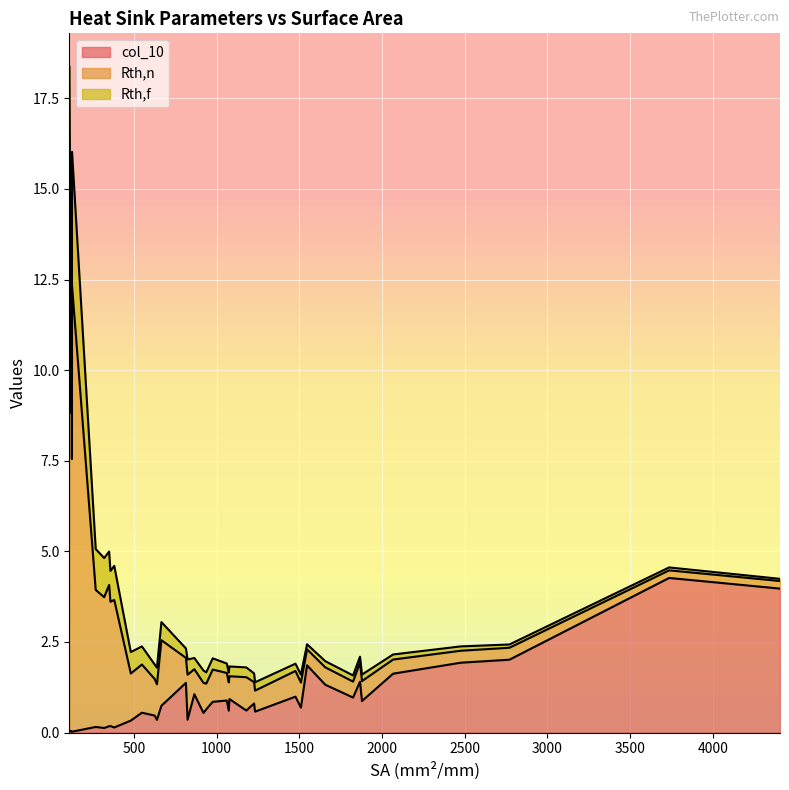

Rank the series at 921 from lowest to highest value.

Rth,f, col_10, Rth,n